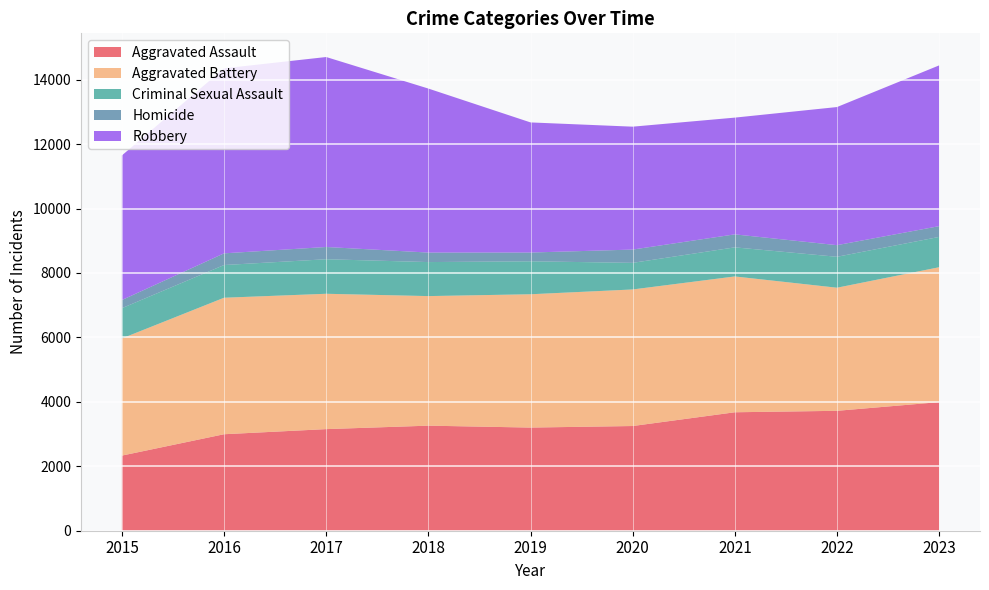

Reading right to left, list all the values displayed in this chart.

Aggravated Assault: 3992	3722	3677	3250	3202	3261	3154	2995	2332
Aggravated Battery: 4187	3821	4216	4239	4138	4022	4201	4237	3636
Criminal Sexual Assault: 941	960	903	826	1023	1056	1072	1015	940
Homicide: 334	361	403	412	272	295	380	363	253
Robbery: 4990	4287	3624	3815	4039	5091	5897	5743	4488